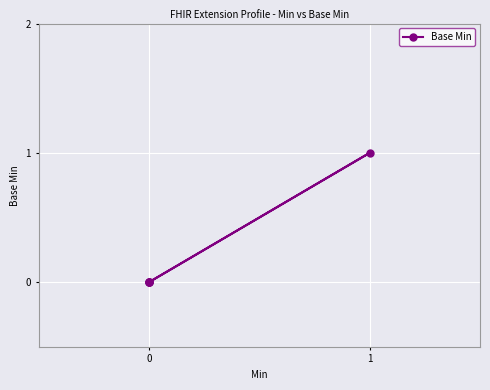

What is the sum of the values at 1 and 0?

1